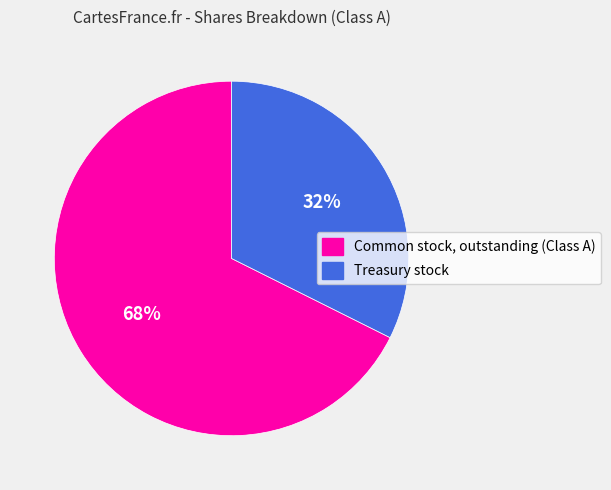

To the nearest percent, what is the average slice percentage?

50%